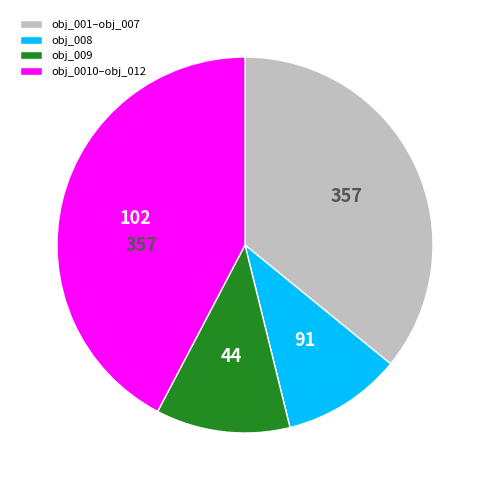

What is the ratio of the value at obj_0010–obj_012 to the value at obj_008?

4.1